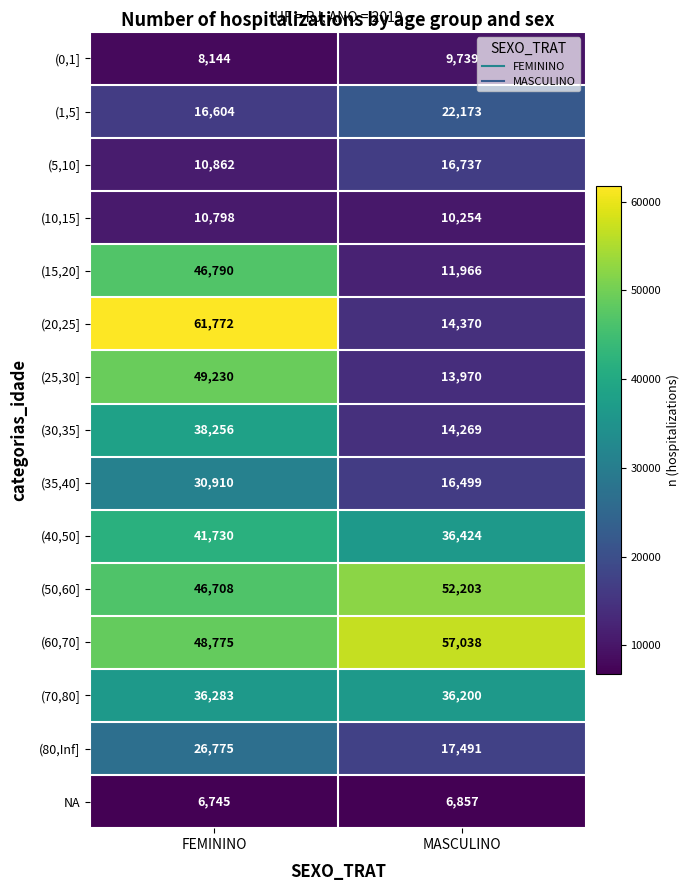

Is it true that (80,Inf] equals 42691 at FEMININO?

False